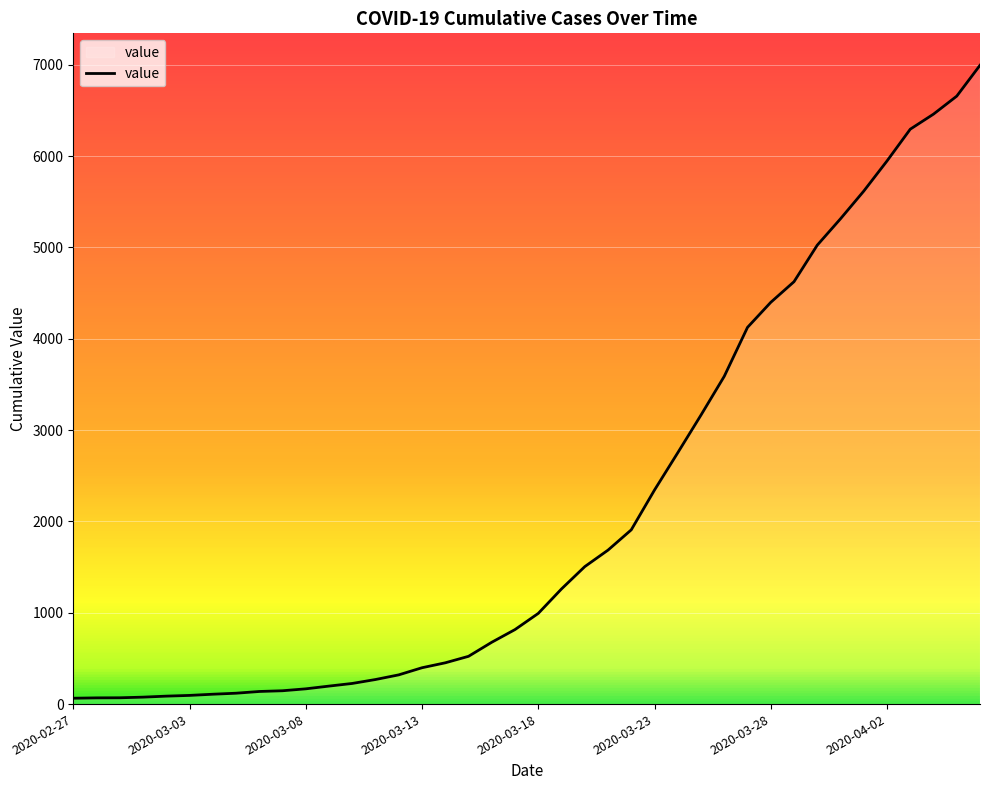

What is the difference between the maximum and minimum values?

6931